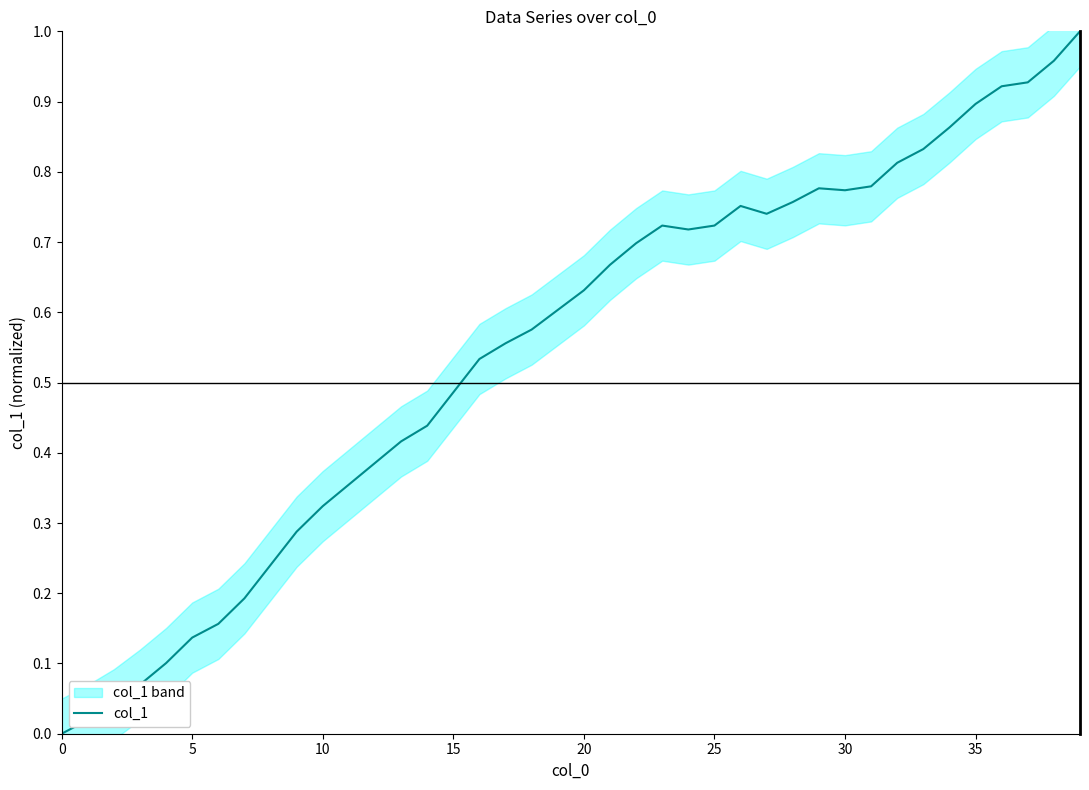

Is it true that col_1 equals 0.9 at 35?

True